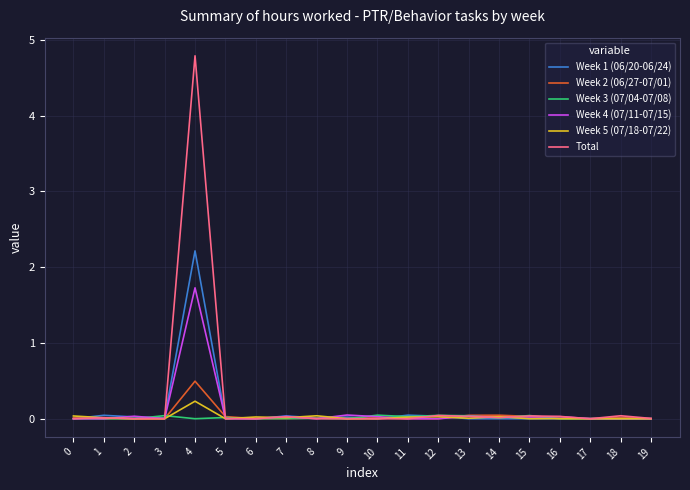

Count the number of categories in the chart.

20